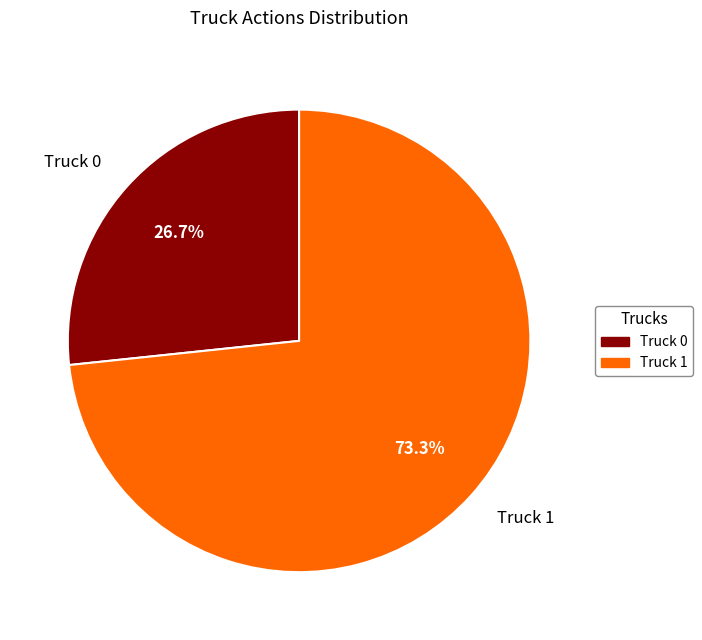

Rank the categories by value from lowest to highest.

Truck 0, Truck 1